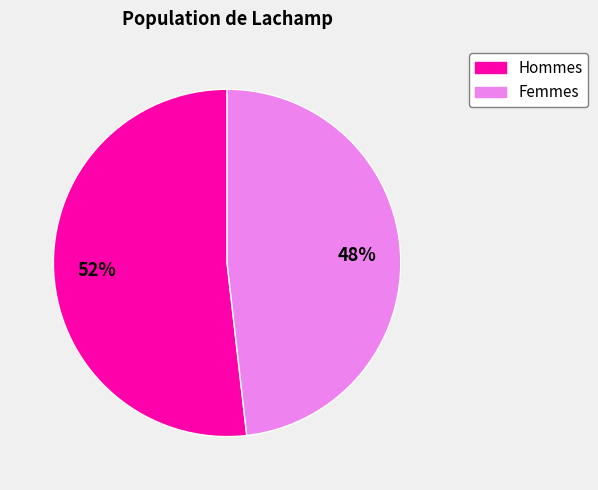

Combined, do Hommes and Femmes account for over 50%?

Yes